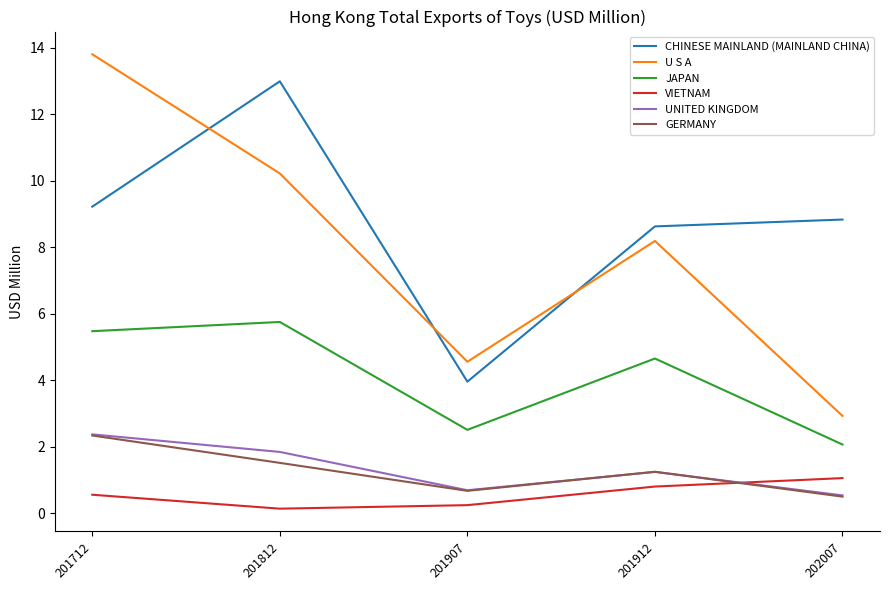

In U S A, how many points are higher than both neighbors (excluding endpoints)?

1